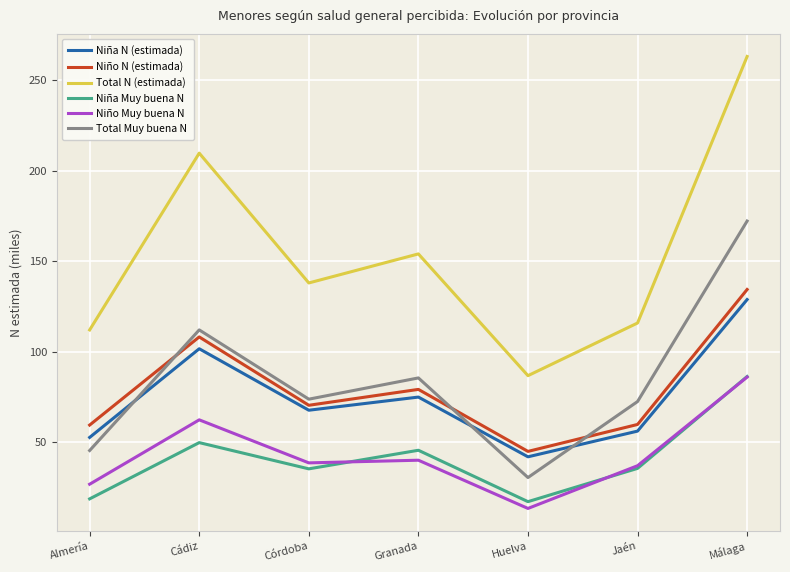

The Total N (estimada) series shows 65.6 at Málaga. True or false?

False